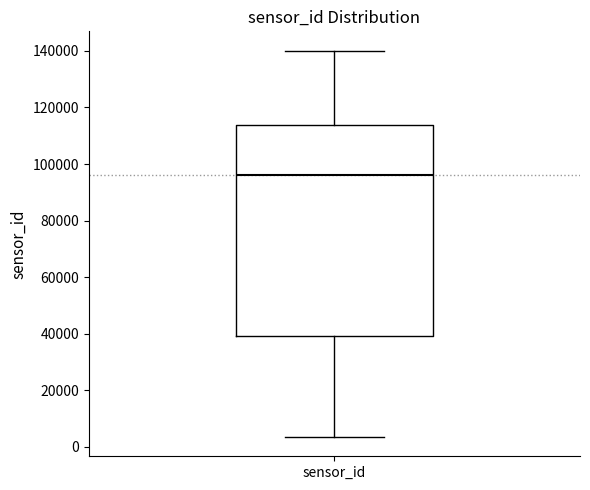

Transcribe this box plot: give where the median line is, the range the box spans, and where the two whiskers end, as read against the y-axis. The values are not printed on the chart, so give them approximately, as read against the axis.

median 96000, box 40000 to 114000, whiskers 4000 to 140000